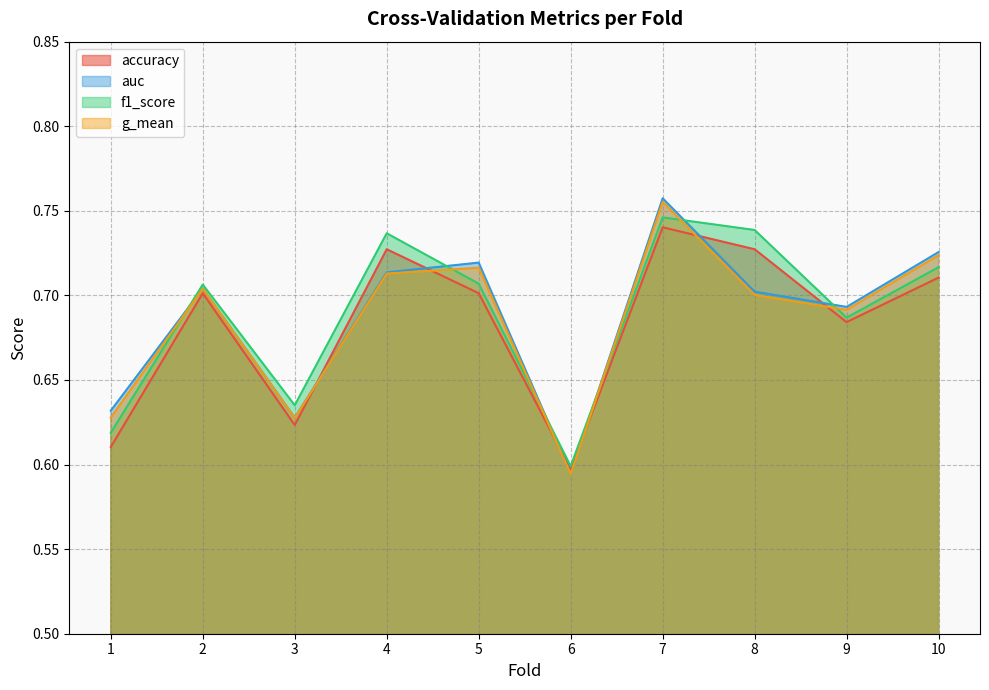

What is the total value across all series at 5?

2.8